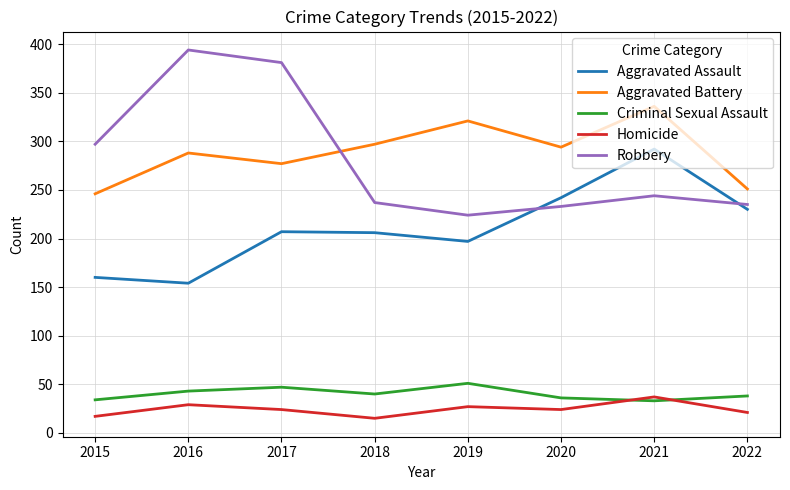

What is the difference between the maximum and second lowest values in the Robbery series?

161